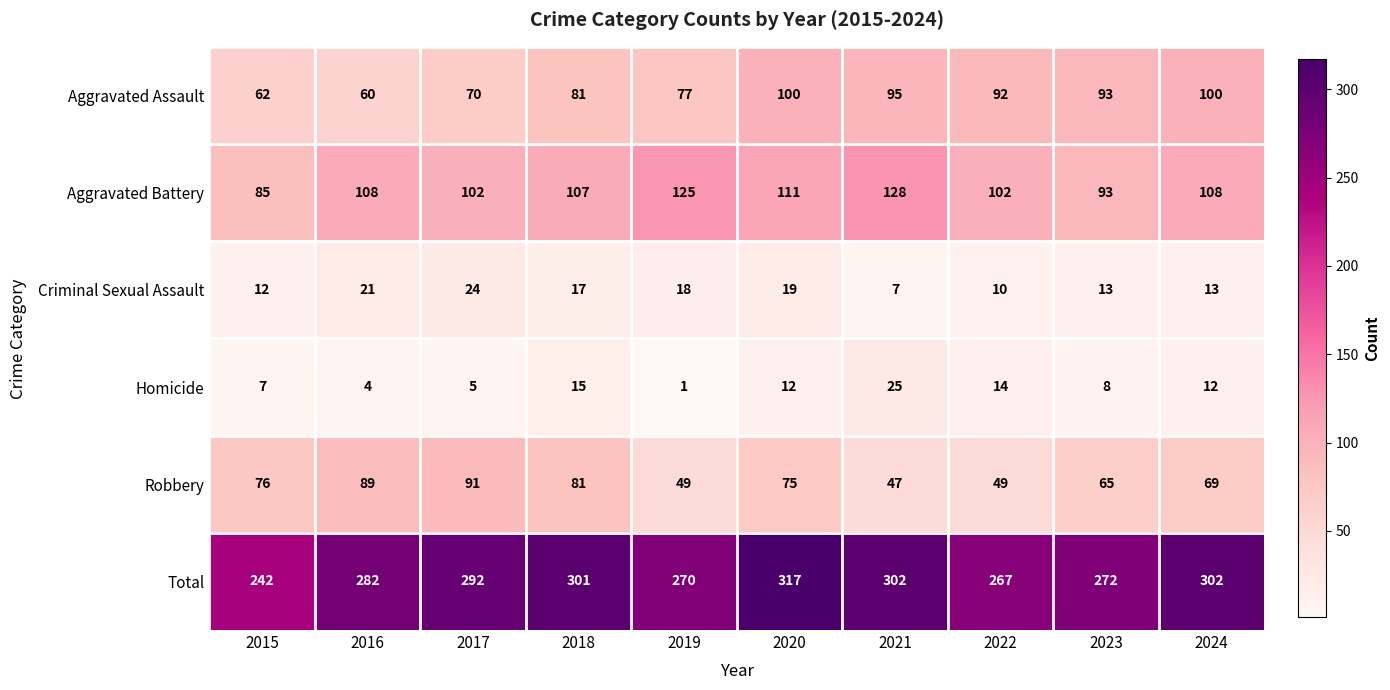

The Total series shows 272 at 2023. True or false?

True